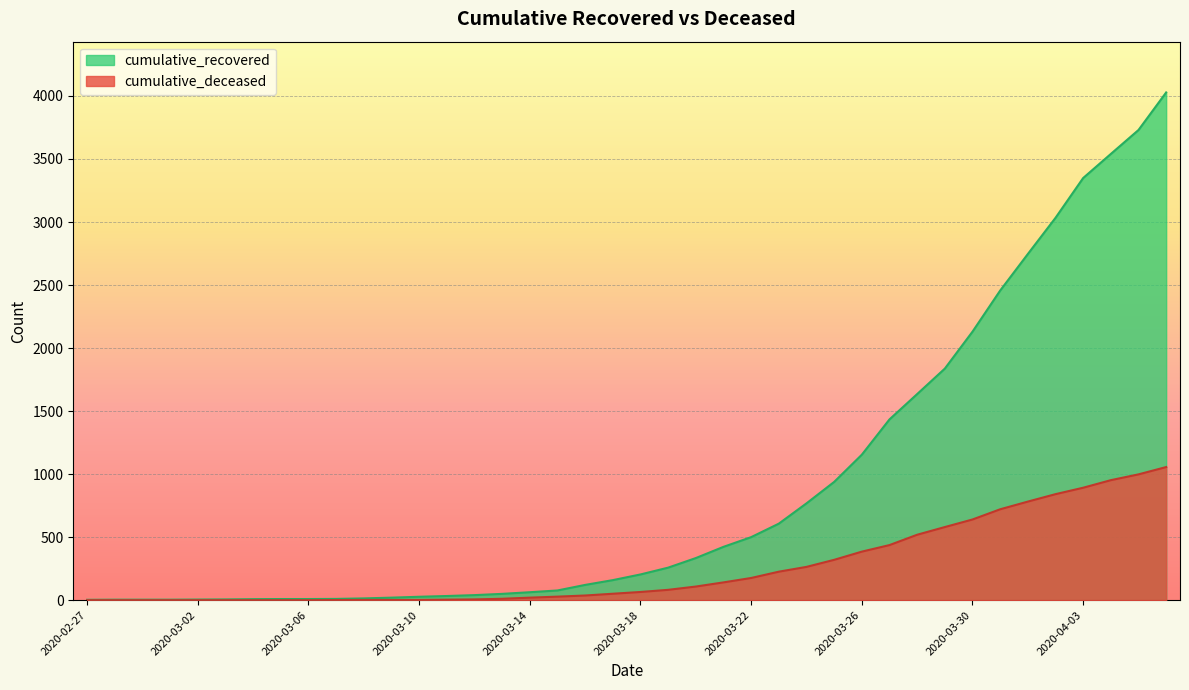

Which series has the widest spread of values?

cumulative_recovered